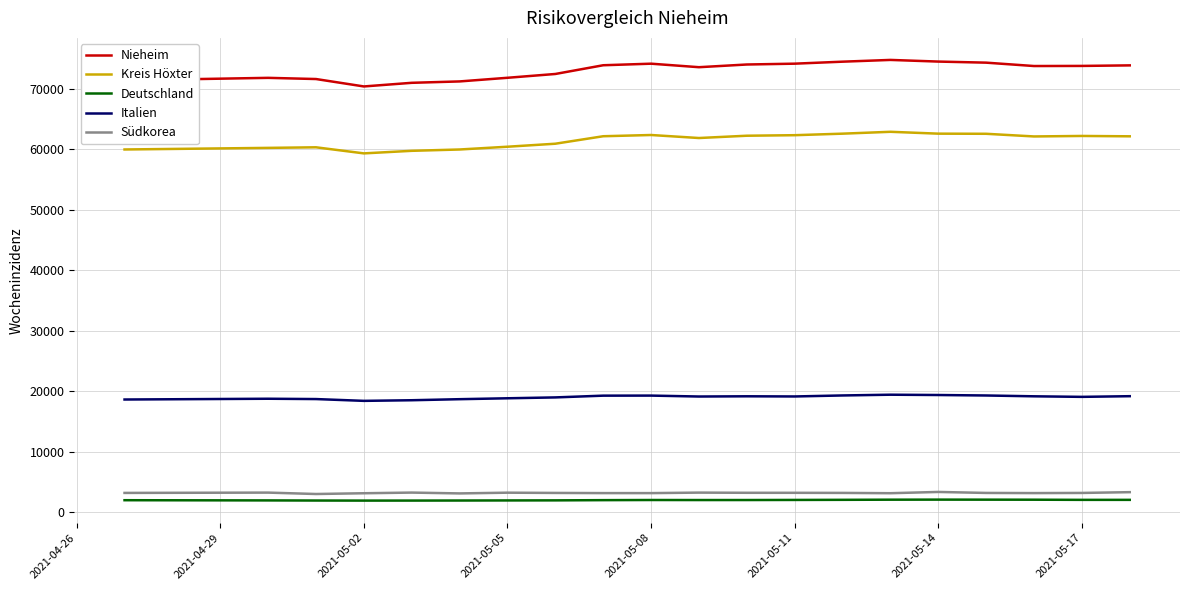

What is the highest value of the Südkorea series?

3384